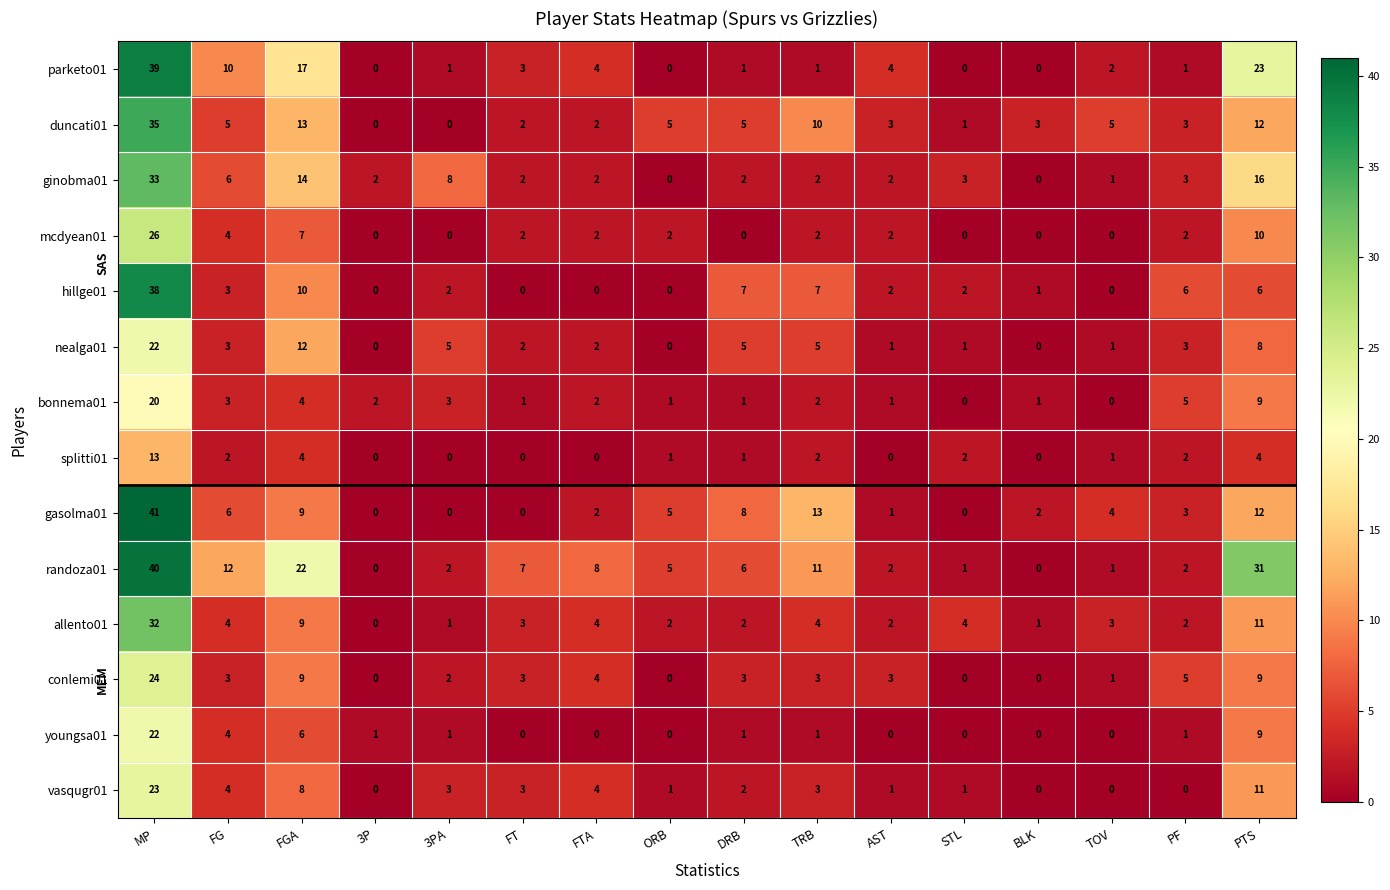

Count the number of categories in the chart.

16